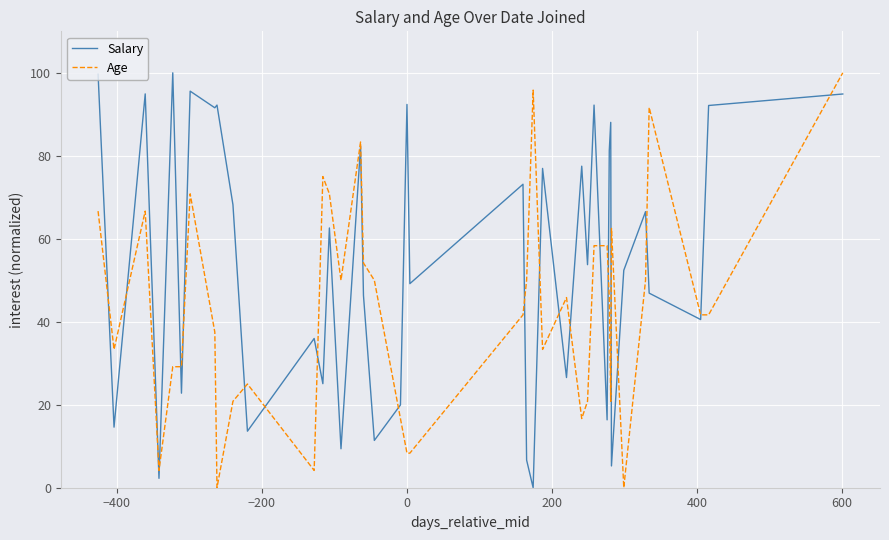

What is the maximum value for Salary?

100.0